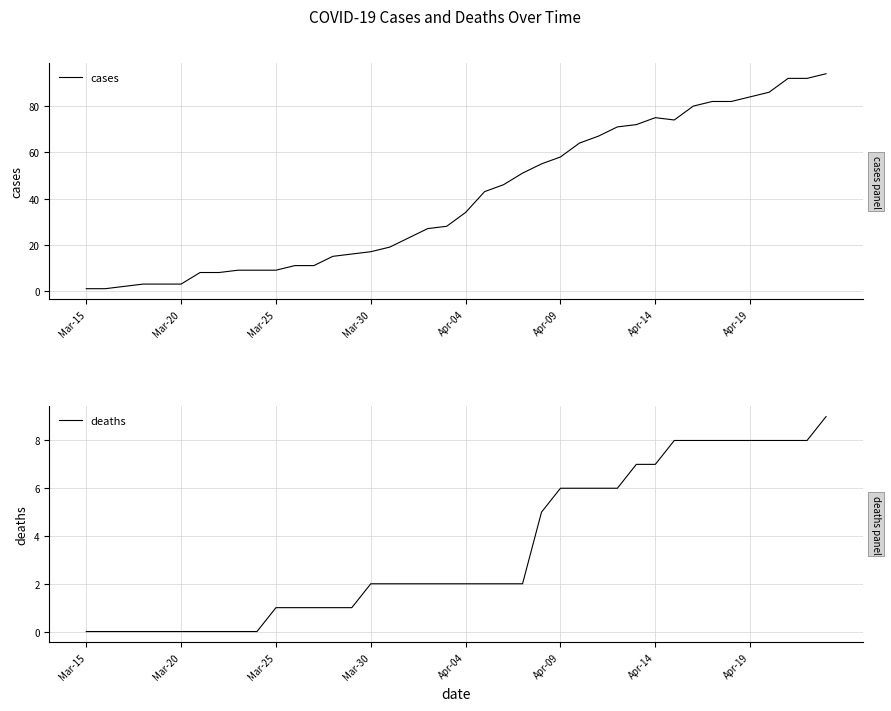

True or false: deaths has a value of -5 at Mar-30.

False